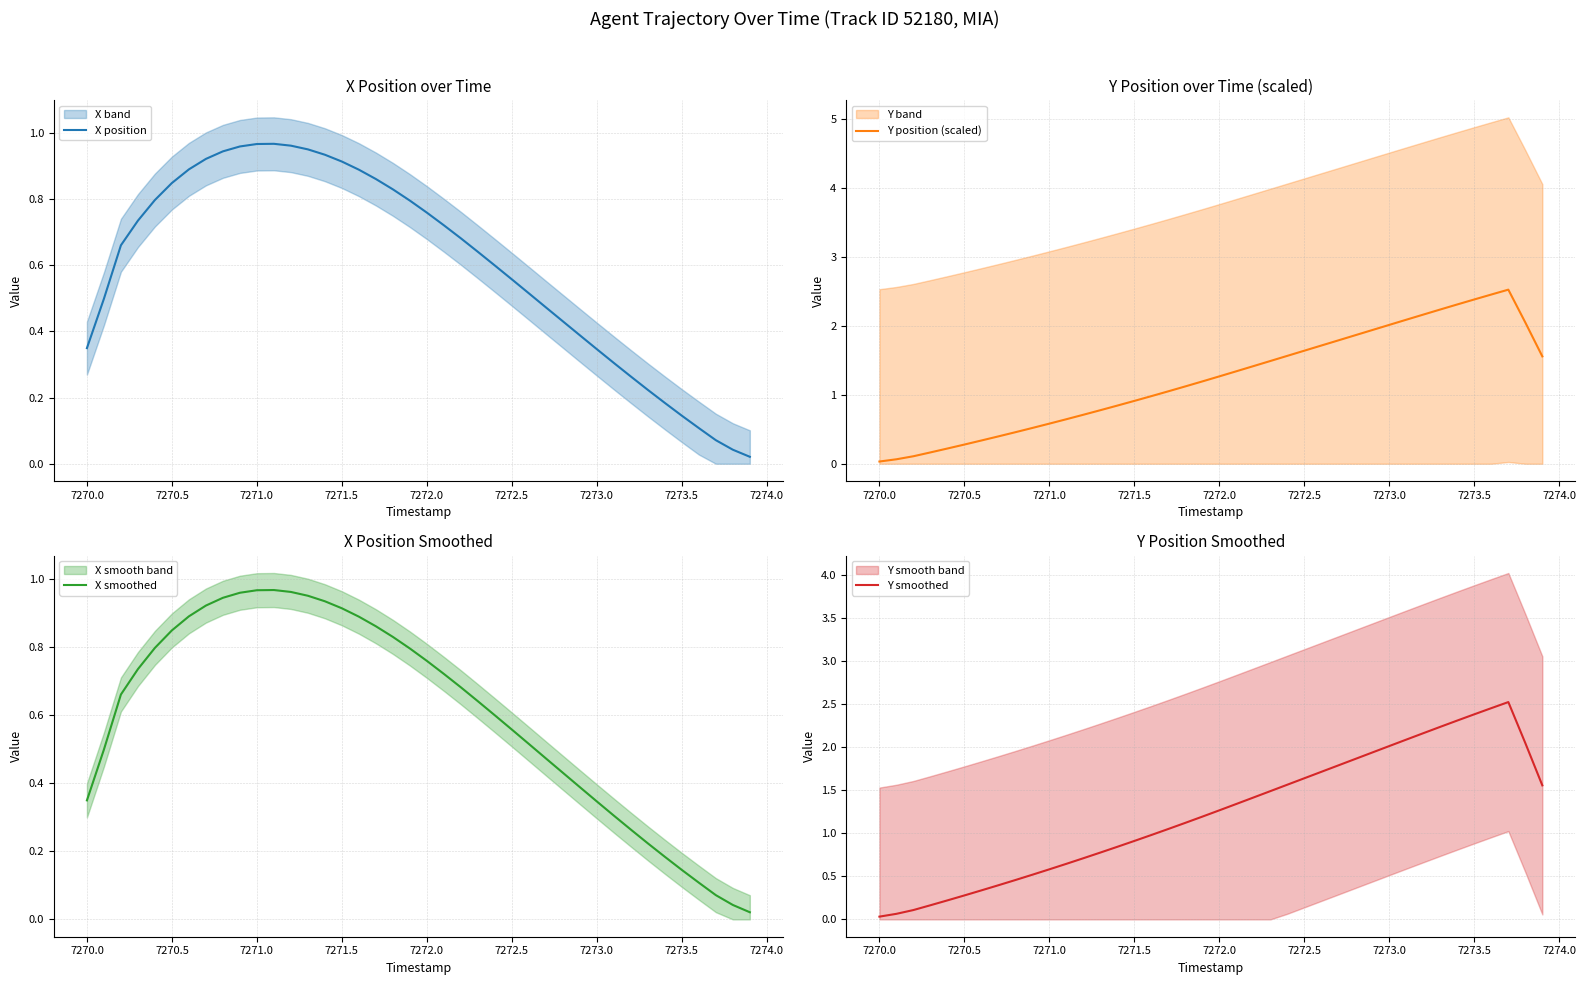

Reading left to right, extract all data points from this chart.

X position: 0.3	0.5	0.7	0.7	0.8	0.8	0.9	0.9	0.9	1.0	1.0	1.0	1.0	1.0	0.9	0.9	0.9	0.9	0.8	0.8	0.8	0.7	0.7	0.6	0.6	0.6	0.5	0.5	0.4	0.4	0.3	0.3	0.3	0.2	0.2	0.1	0.1	0.1	0.0	0.0
Y position (scaled): 0.0	0.1	0.1	0.2	0.2	0.3	0.3	0.4	0.5	0.5	0.6	0.6	0.7	0.8	0.8	0.9	1.0	1.1	1.1	1.2	1.3	1.3	1.4	1.5	1.6	1.6	1.7	1.8	1.9	1.9	2.0	2.1	2.2	2.2	2.3	2.4	2.5	2.5	2.0	1.6
X smoothed: 0.3	0.5	0.7	0.7	0.8	0.8	0.9	0.9	0.9	1.0	1.0	1.0	1.0	1.0	0.9	0.9	0.9	0.9	0.8	0.8	0.8	0.7	0.7	0.6	0.6	0.6	0.5	0.5	0.4	0.4	0.3	0.3	0.3	0.2	0.2	0.1	0.1	0.1	0.0	0.0
Y smoothed: 0.0	0.1	0.1	0.2	0.2	0.3	0.3	0.4	0.5	0.5	0.6	0.6	0.7	0.8	0.8	0.9	1.0	1.1	1.1	1.2	1.3	1.3	1.4	1.5	1.6	1.6	1.7	1.8	1.9	1.9	2.0	2.1	2.2	2.2	2.3	2.4	2.5	2.5	2.0	1.6